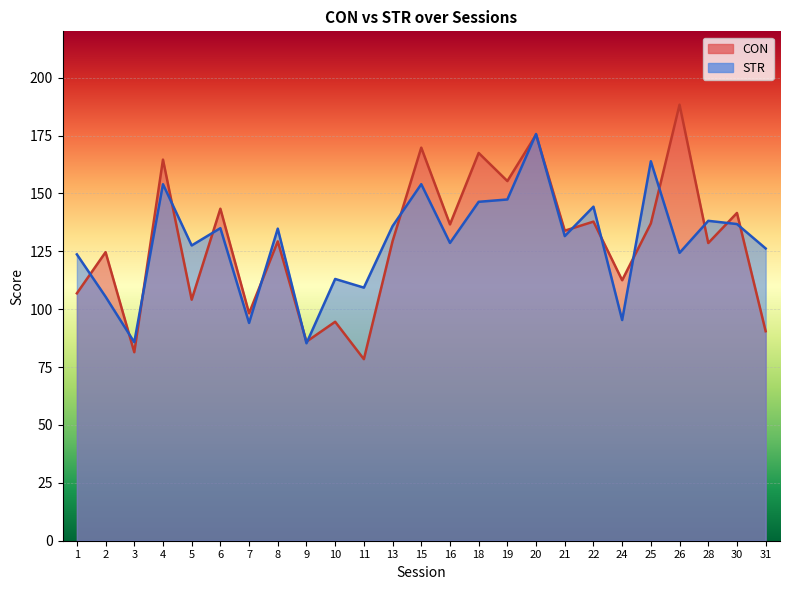

What is the difference between the CON values at 4 and 15?

5.2